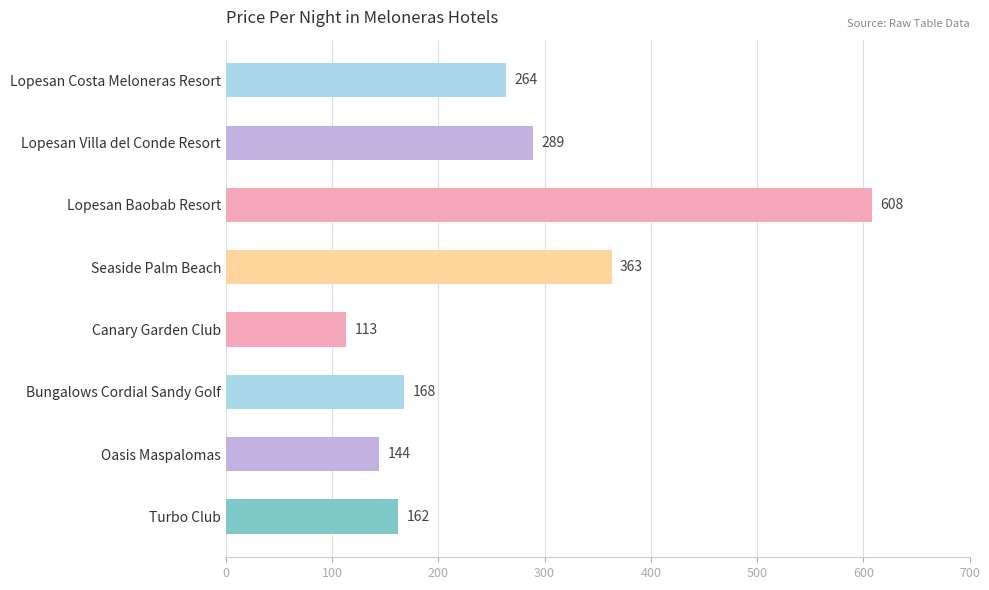

What is the sum of all values?

2111